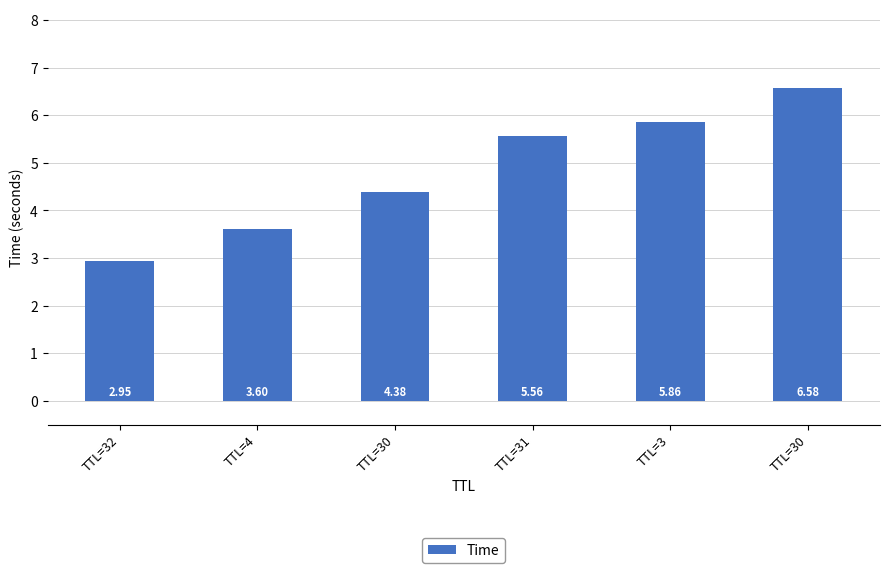

What is the minimum value shown in the chart?

2.9